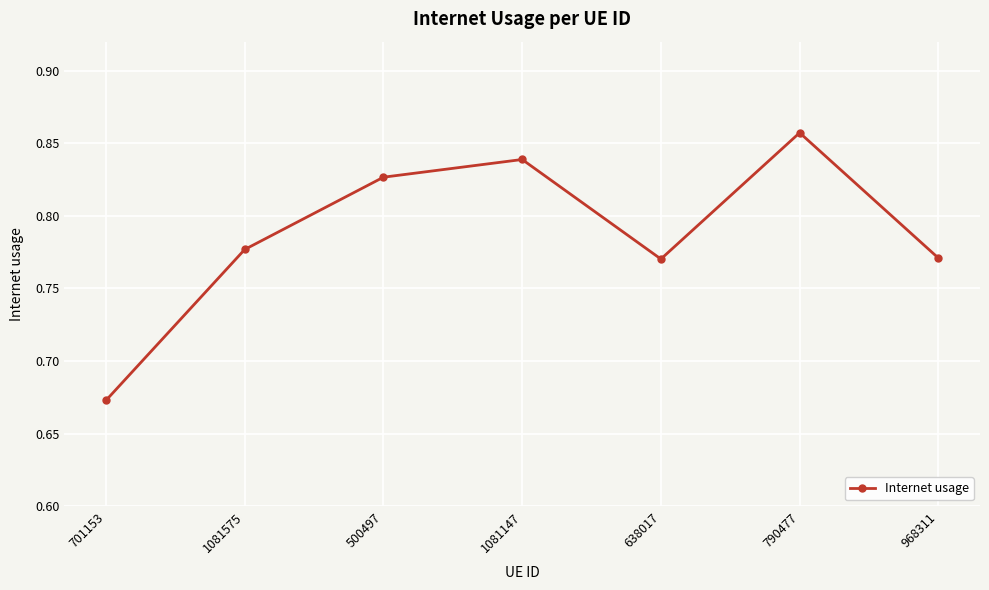

What position from the left is 1081147?

4